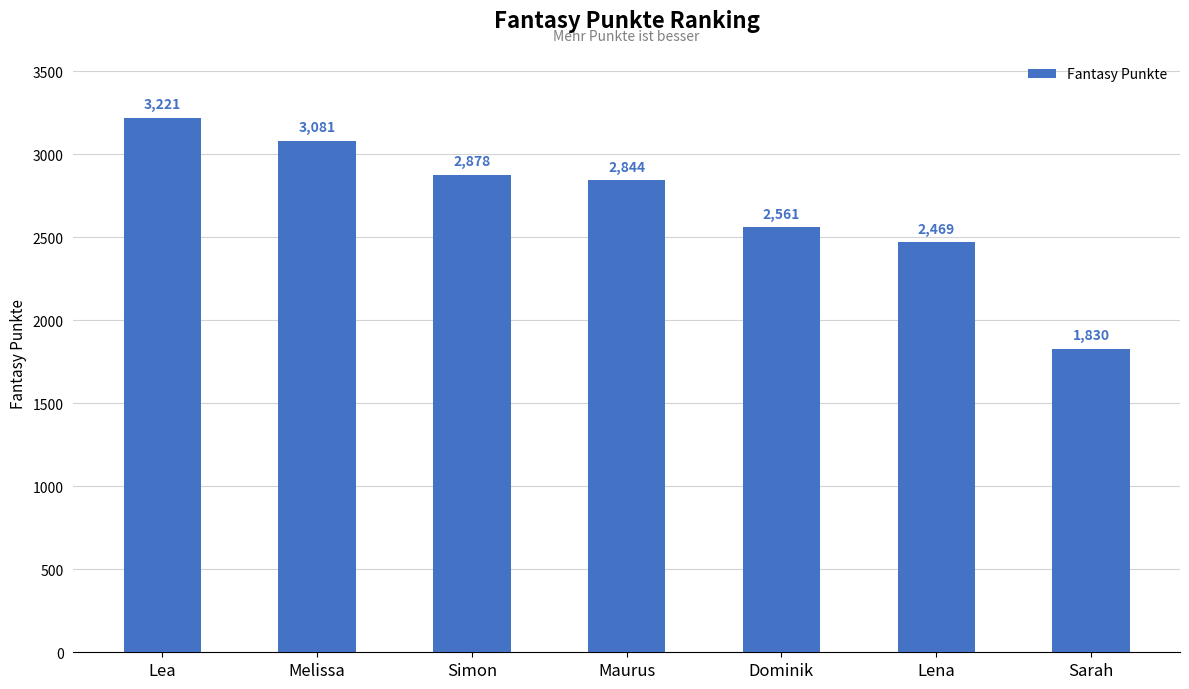

Reading left to right, what are all the values shown in this chart?

3221	3081	2878	2844	2561	2469	1830